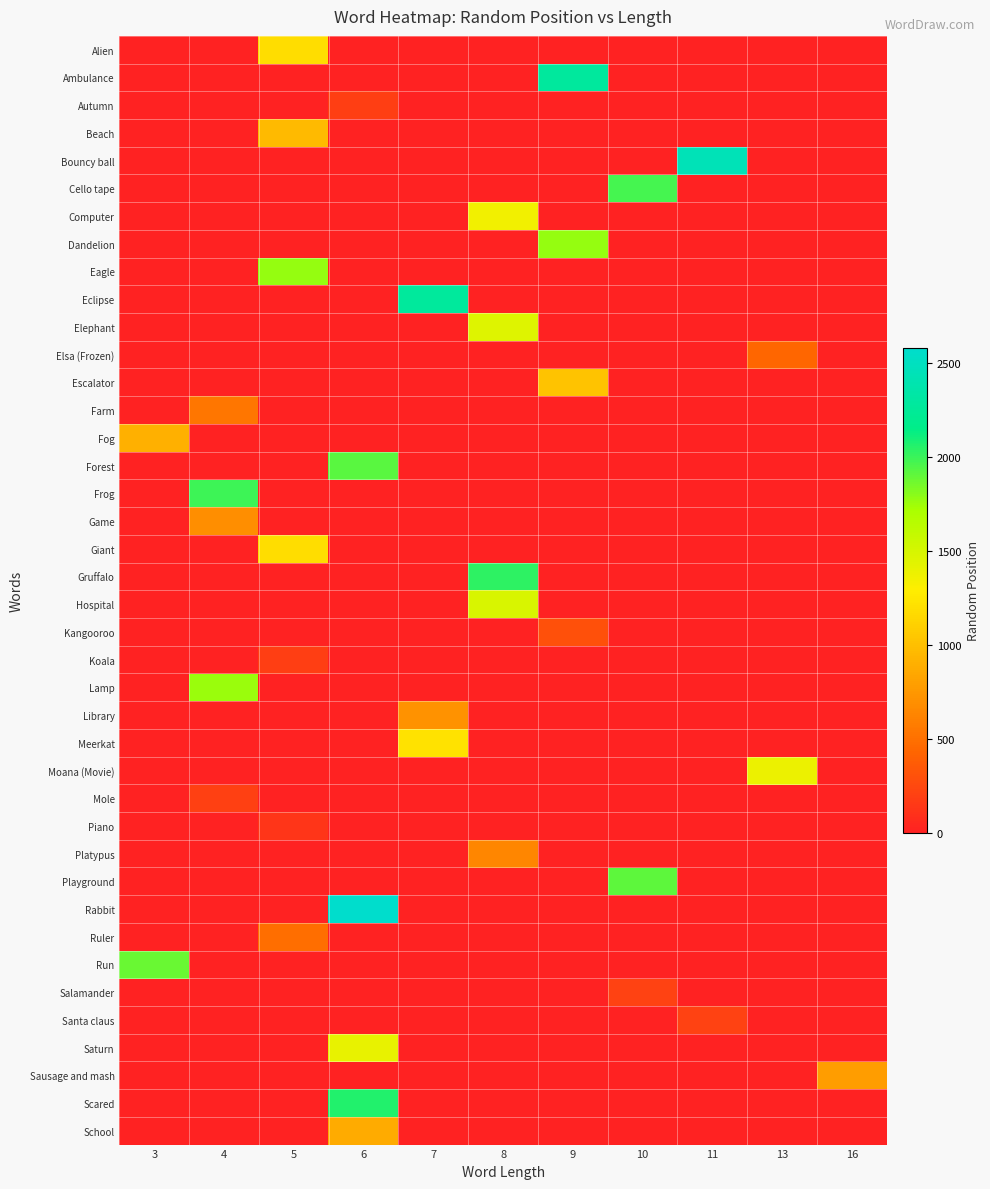

How many series are shown in this chart?

40